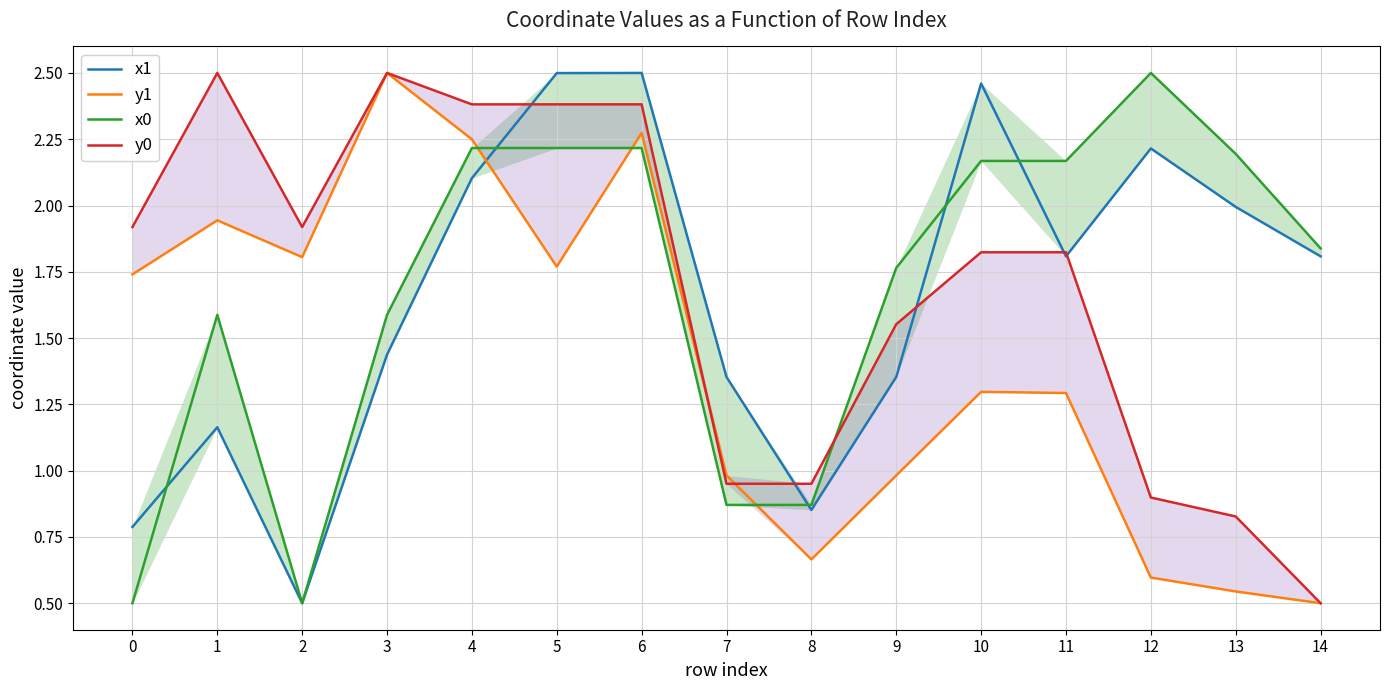

Is this an area chart (filled region under the line)?

No